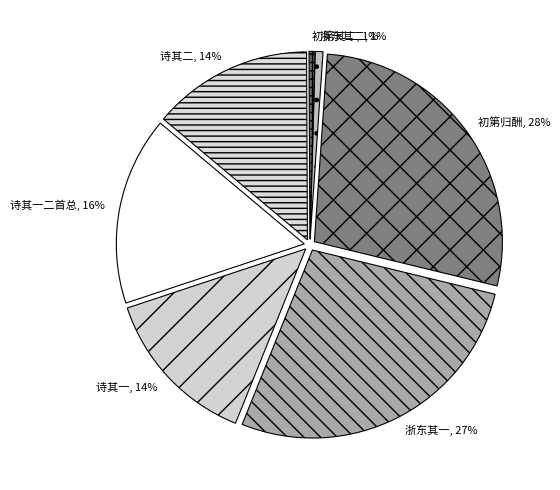

To the nearest percent, what portion does 浙东罢府西归酬别张广文皮先辈陆秀才 represent?

1%